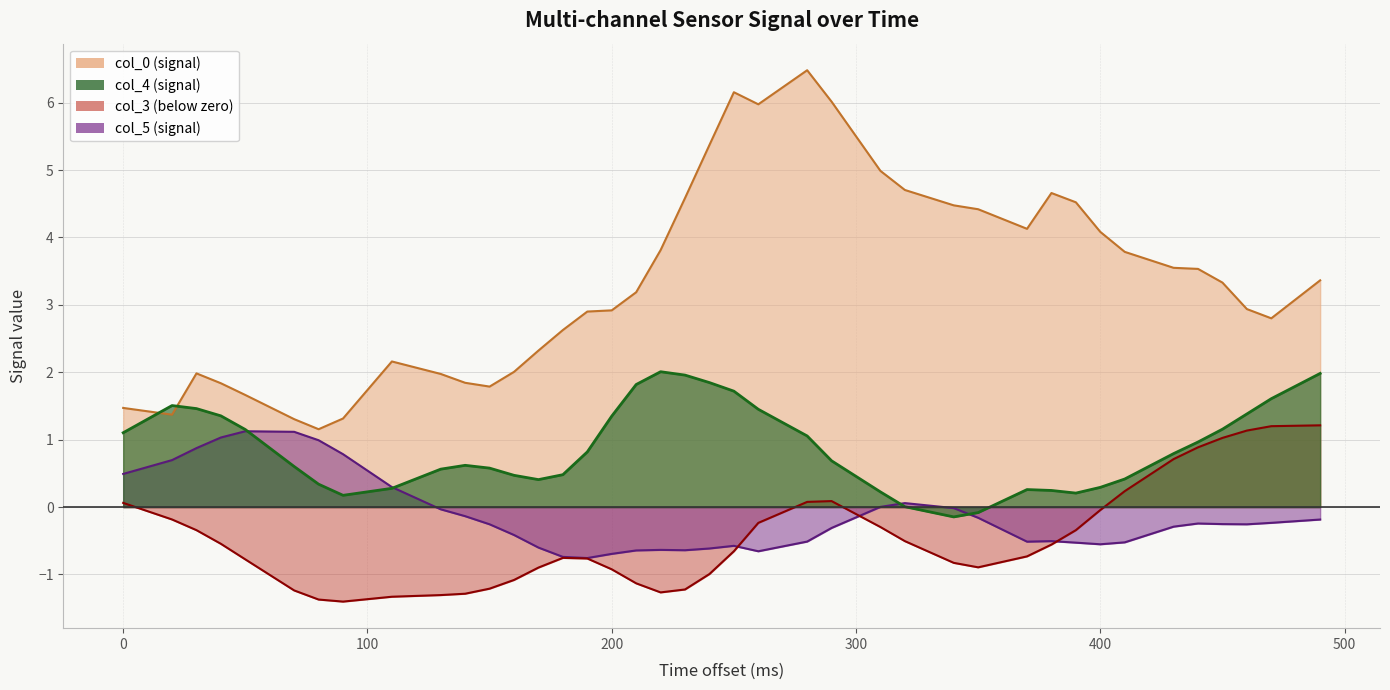

How many values in the col_4 series are below 0?

2